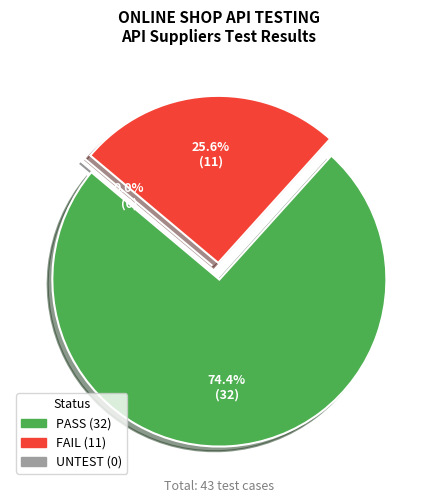

Is it true that FAIL is 26% of the pie?

True